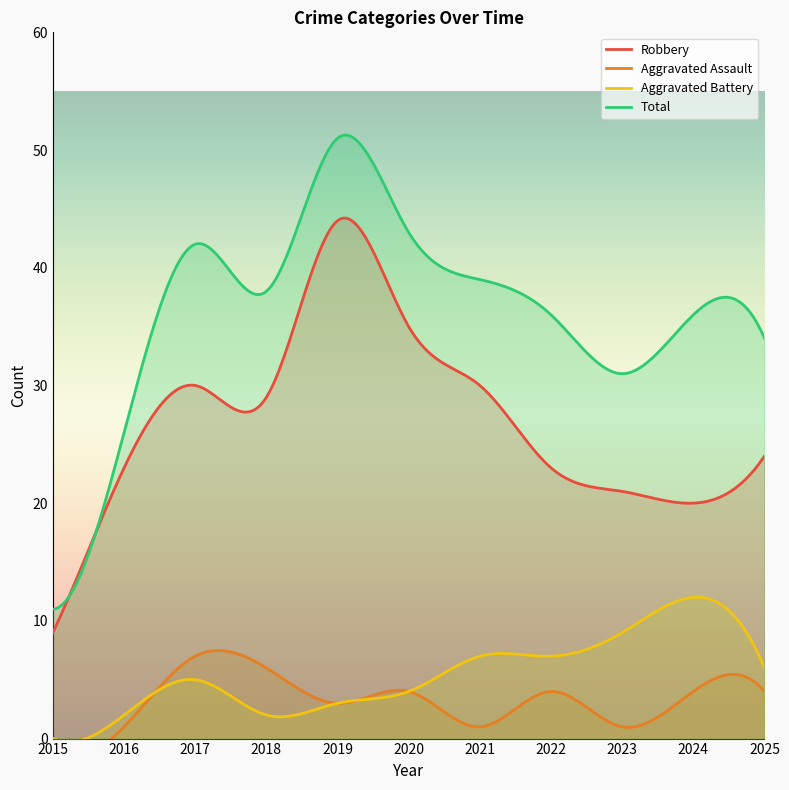

What is the spread (max minus min) of values at 2022?

32